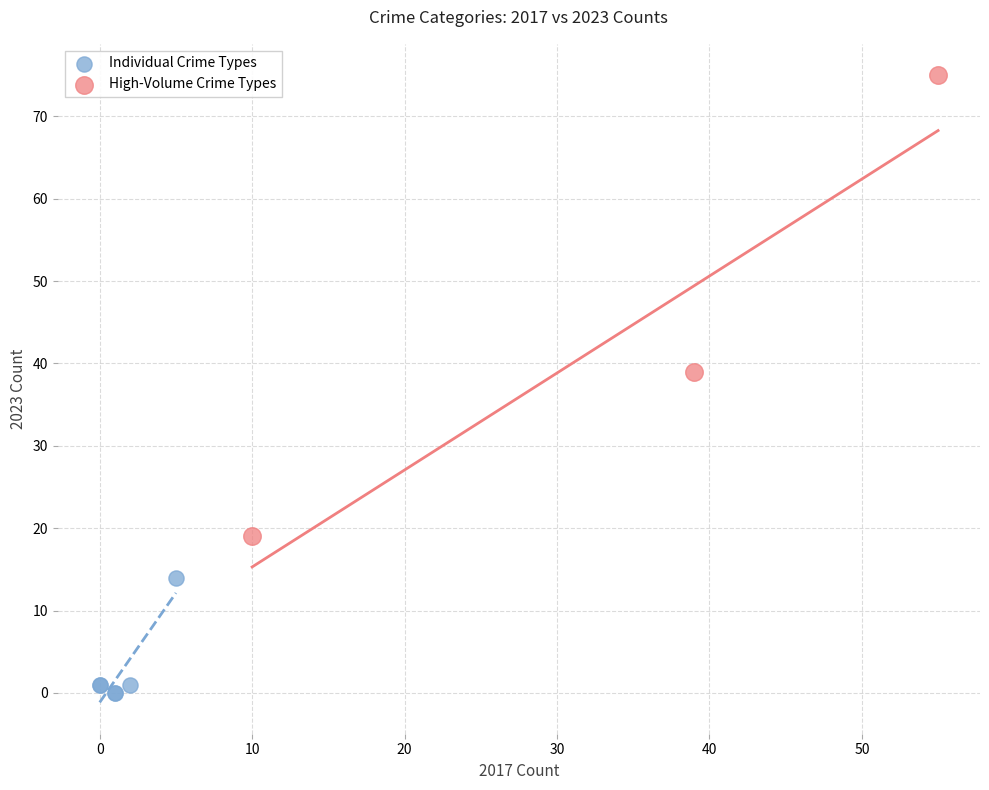

Which series has the widest spread of Y values?

High-Volume Crime Types